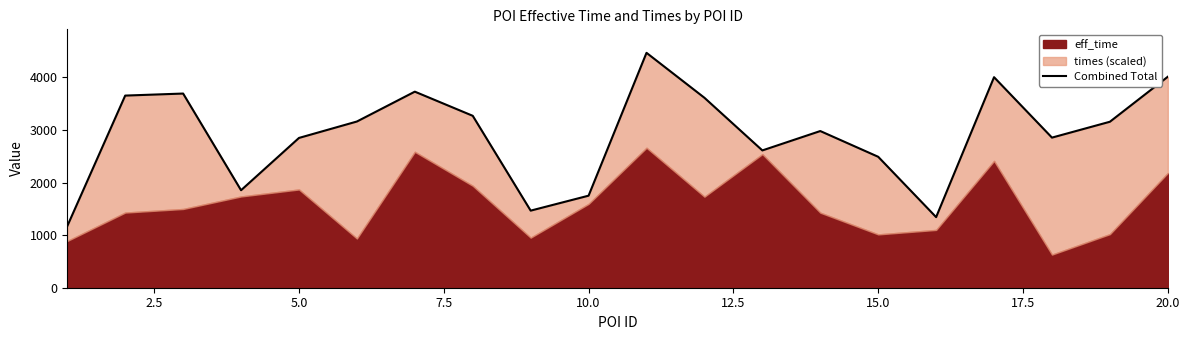

How many lines are shown in the chart?

1